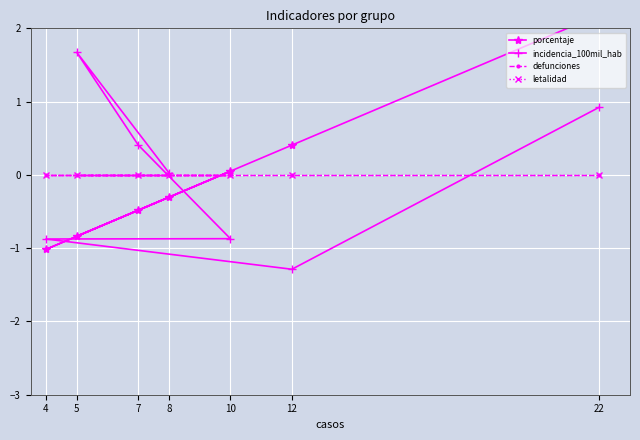

What is the total value across all series at 22?

3.1